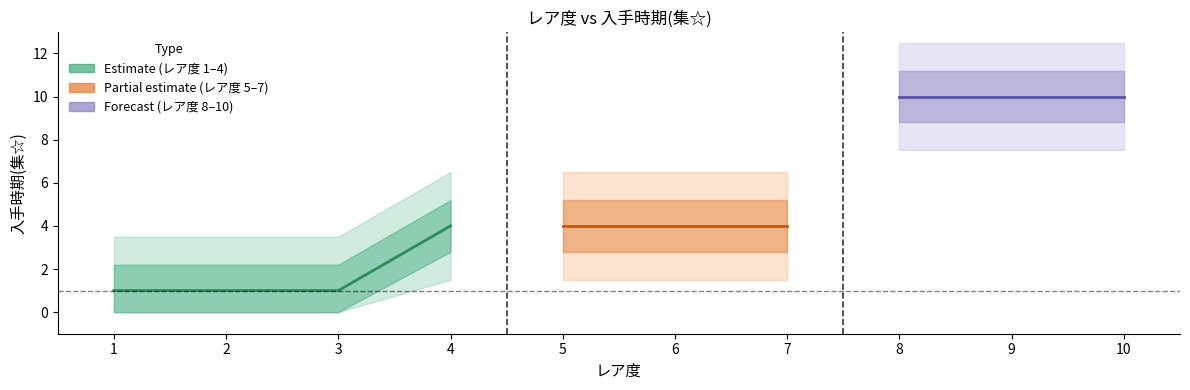

What is the sum of the values at 6 and 1?

5